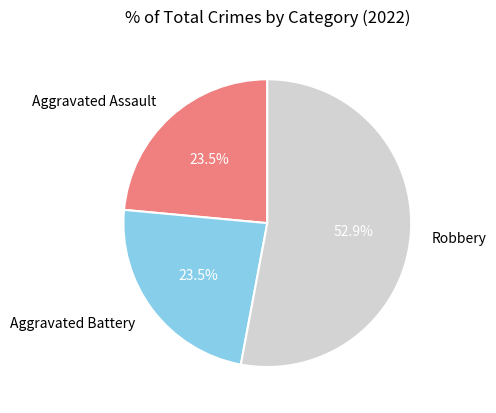

Count the number of slices in the pie.

3